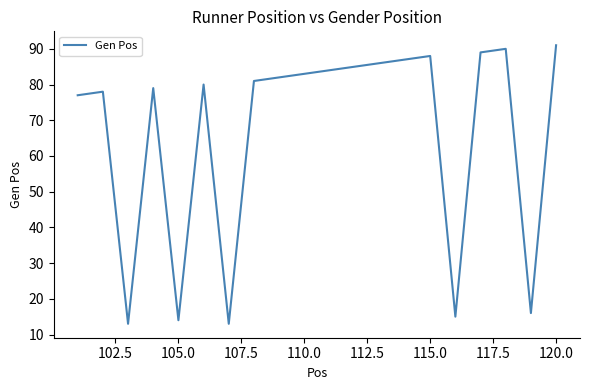

What is the difference between the maximum and minimum values?

78